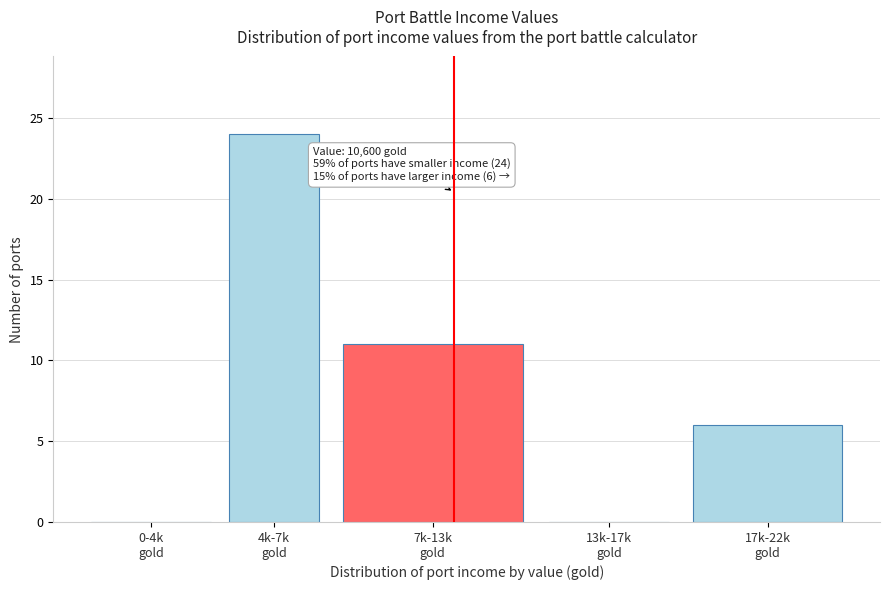

What is the sum of all values?

41